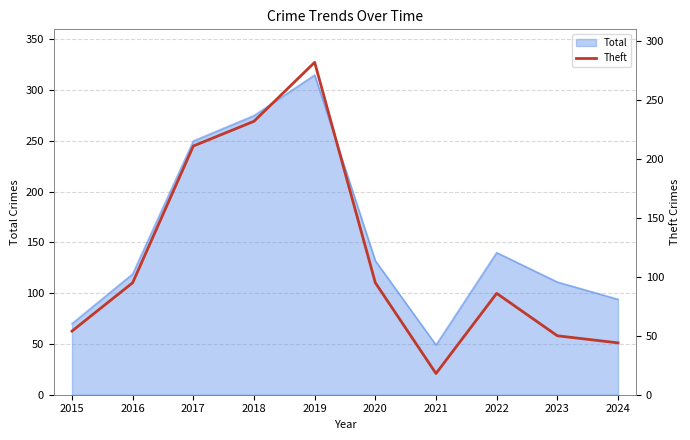

True or false: there are more than 1 points higher than both neighbors.

True